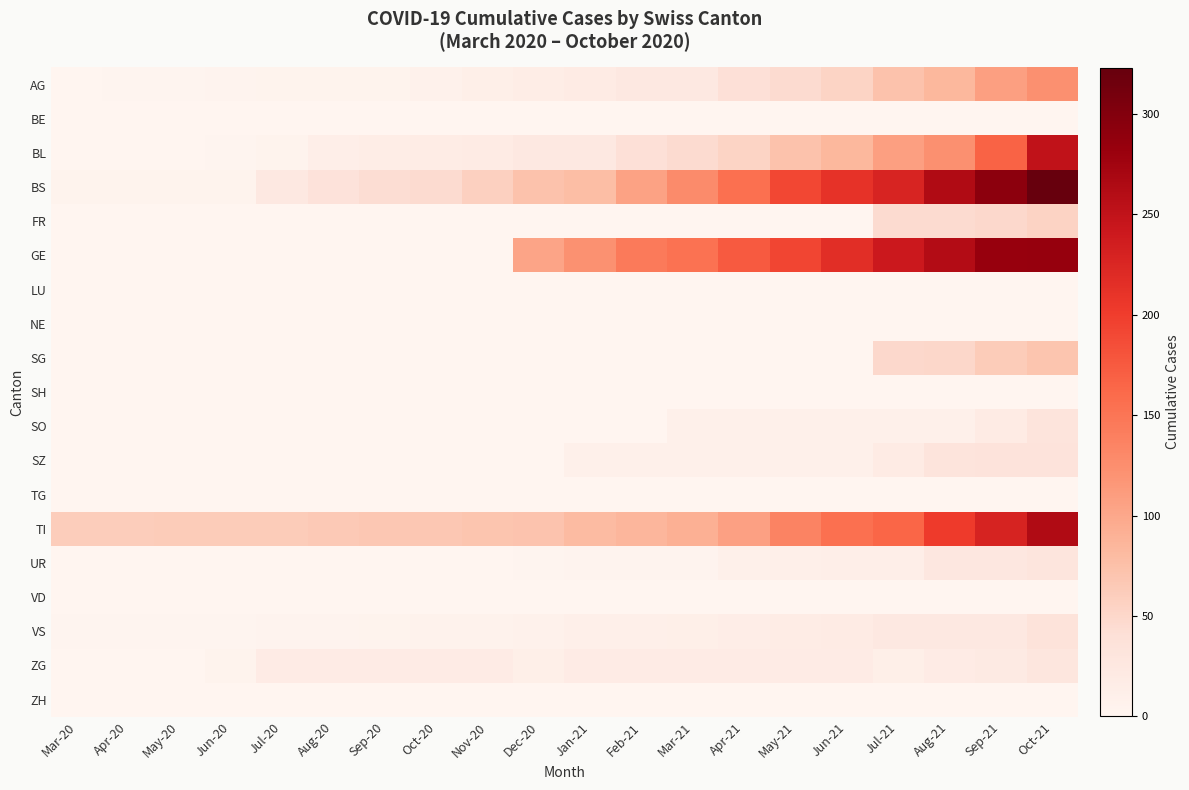

Which series has the largest total across all categories?

BS